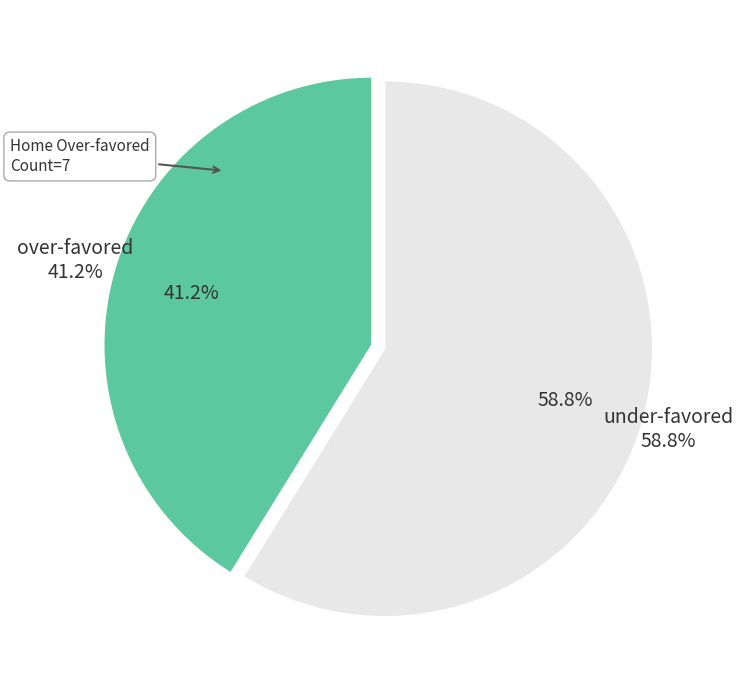

Is the sum of 3 and 2 greater than half?

No